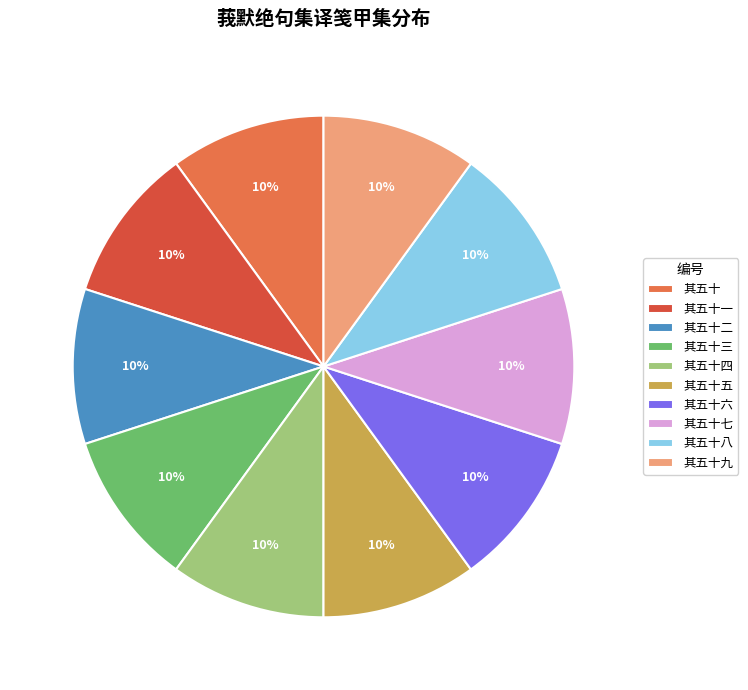

The 其五十六 slice represents 10% of the pie. True or false?

True